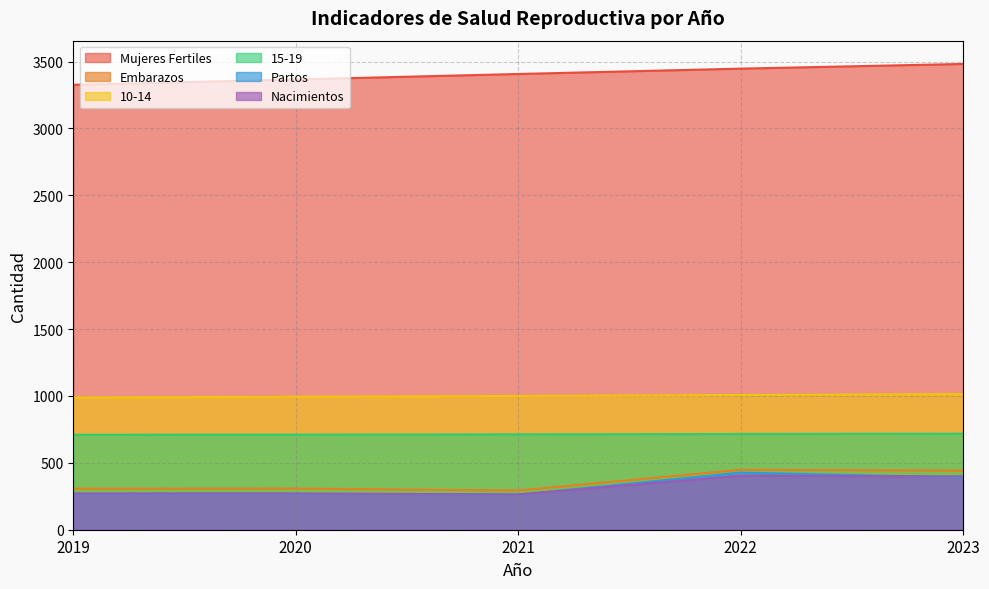

Between 2023 and 2020, which is larger?

2023